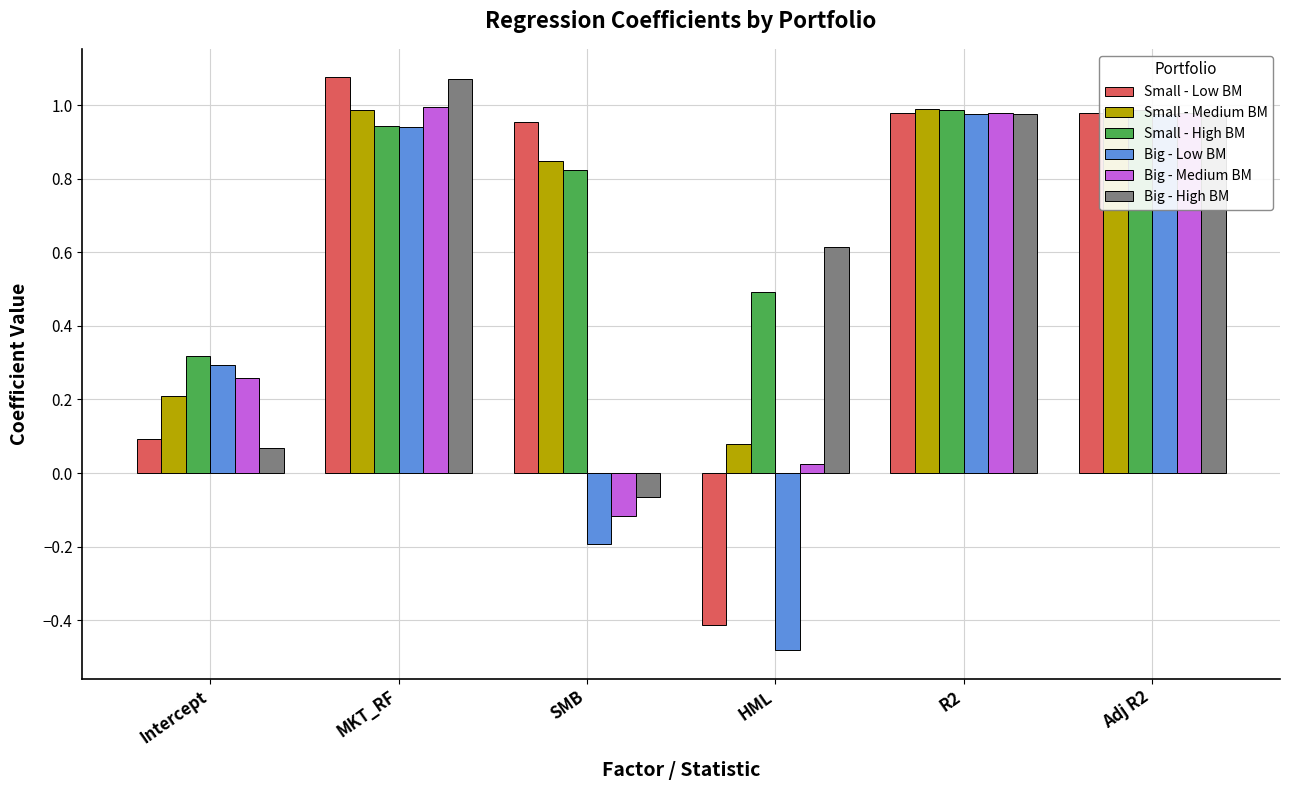

What is the sum of the Big - Low BM values at Intercept and R2?

1.3